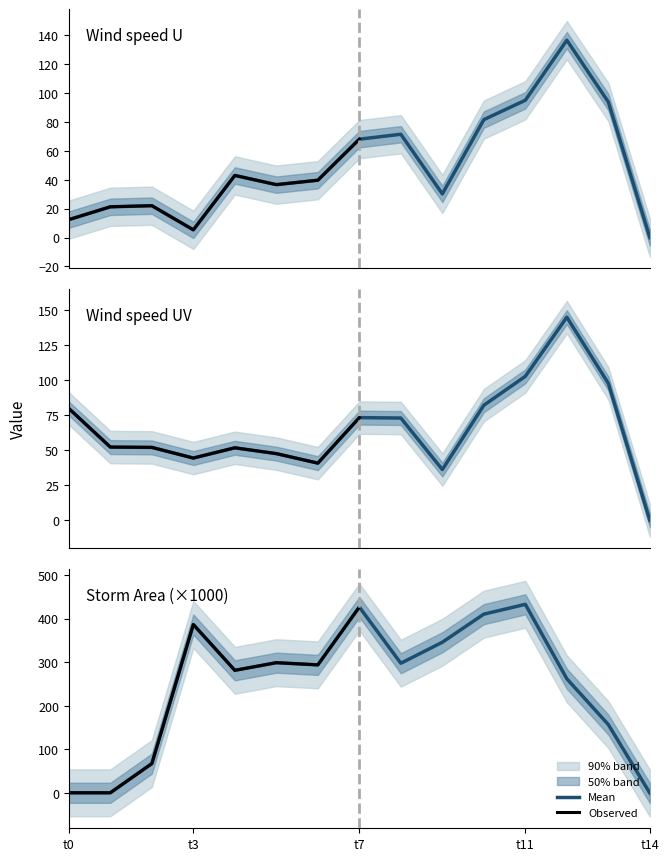

The area series shows 293.8 at 6. True or false?

True